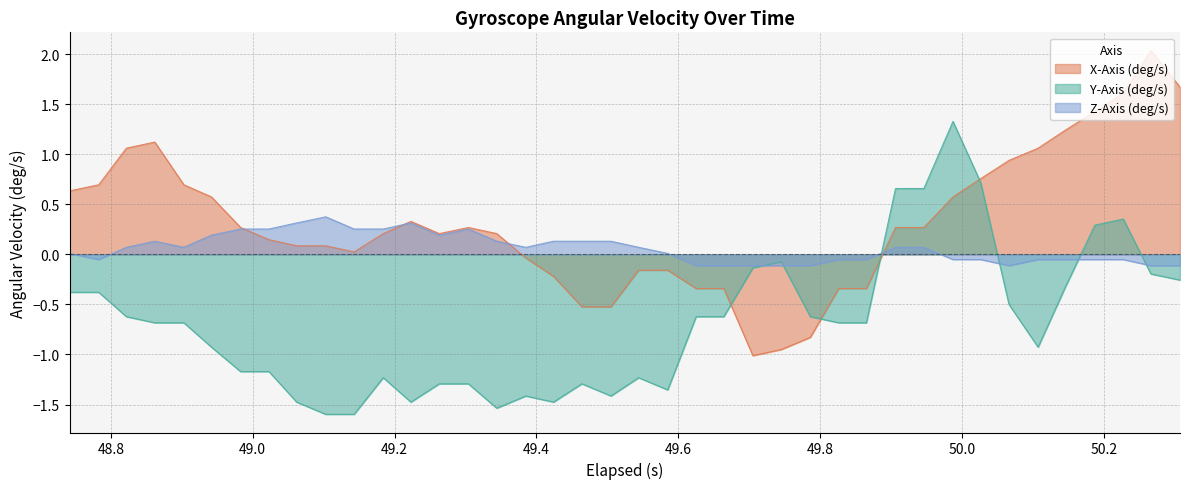

What is the lowest value of the Z-Axis (deg/s) series?

-0.1